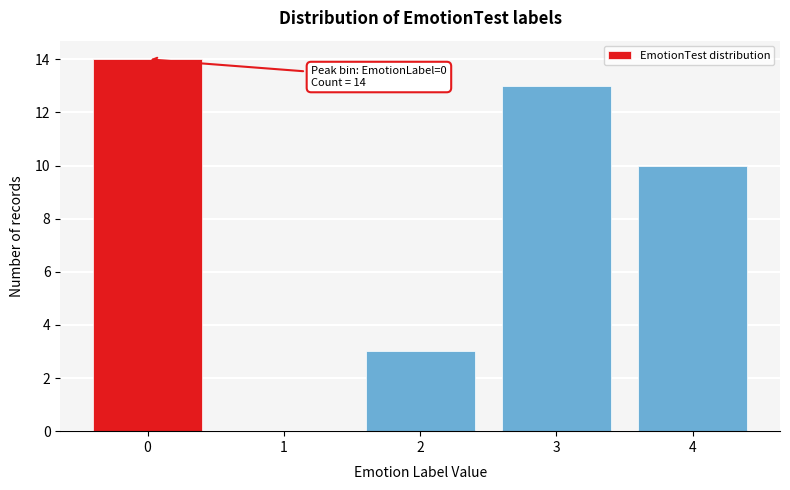

Reading left to right, what are all the values shown in this chart?

0=14	1=0	2=3	3=13	4=10